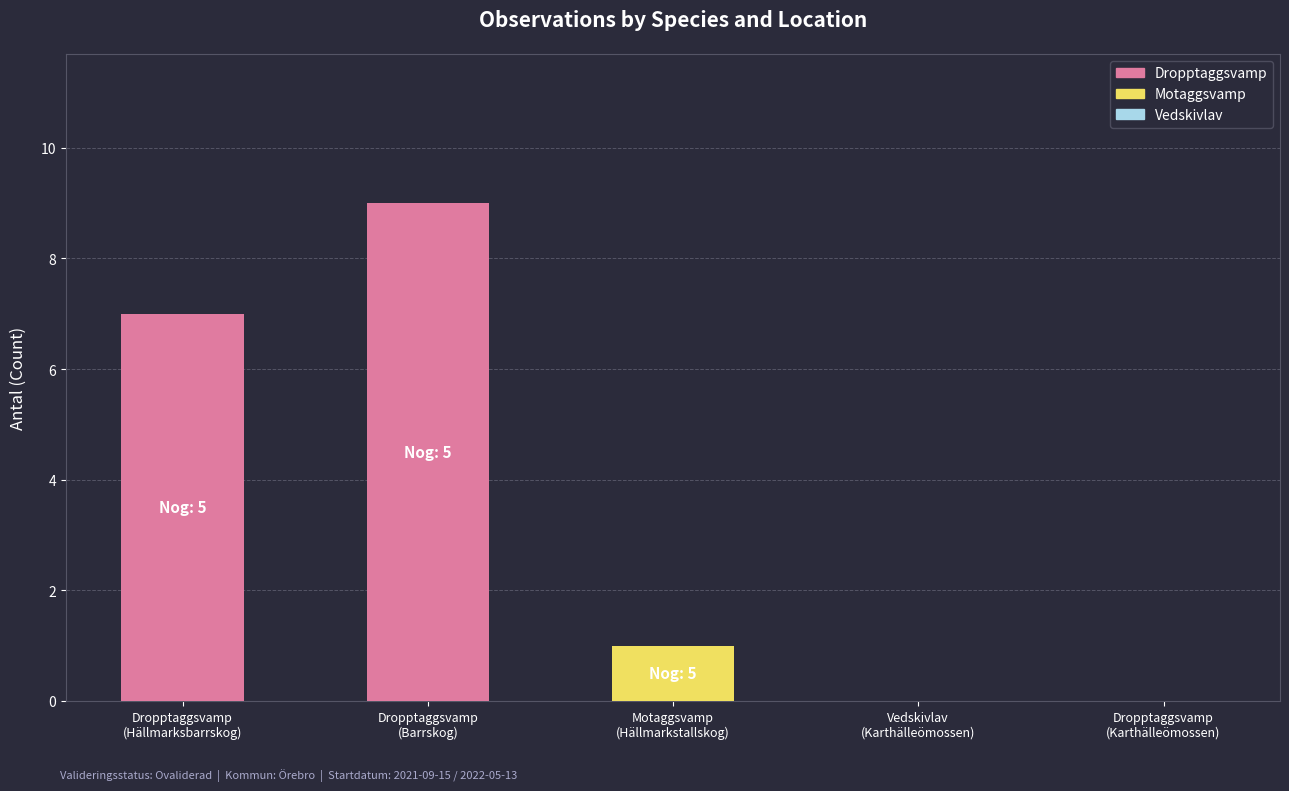

Between Dropptaggsvamp
(Hällmarksbarrskog) and Motaggsvamp
(Hällmarkstallskog), which is larger?

Dropptaggsvamp
(Hällmarksbarrskog)